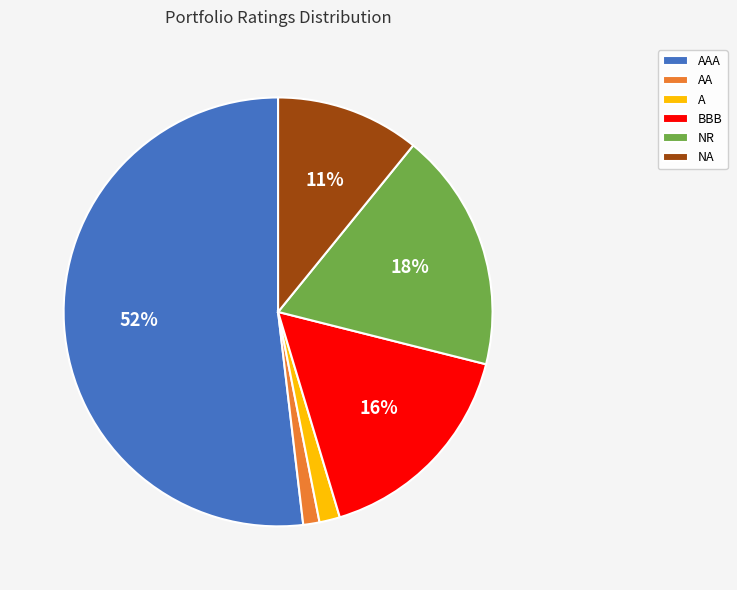

The BBB slice represents 24% of the pie. True or false?

False